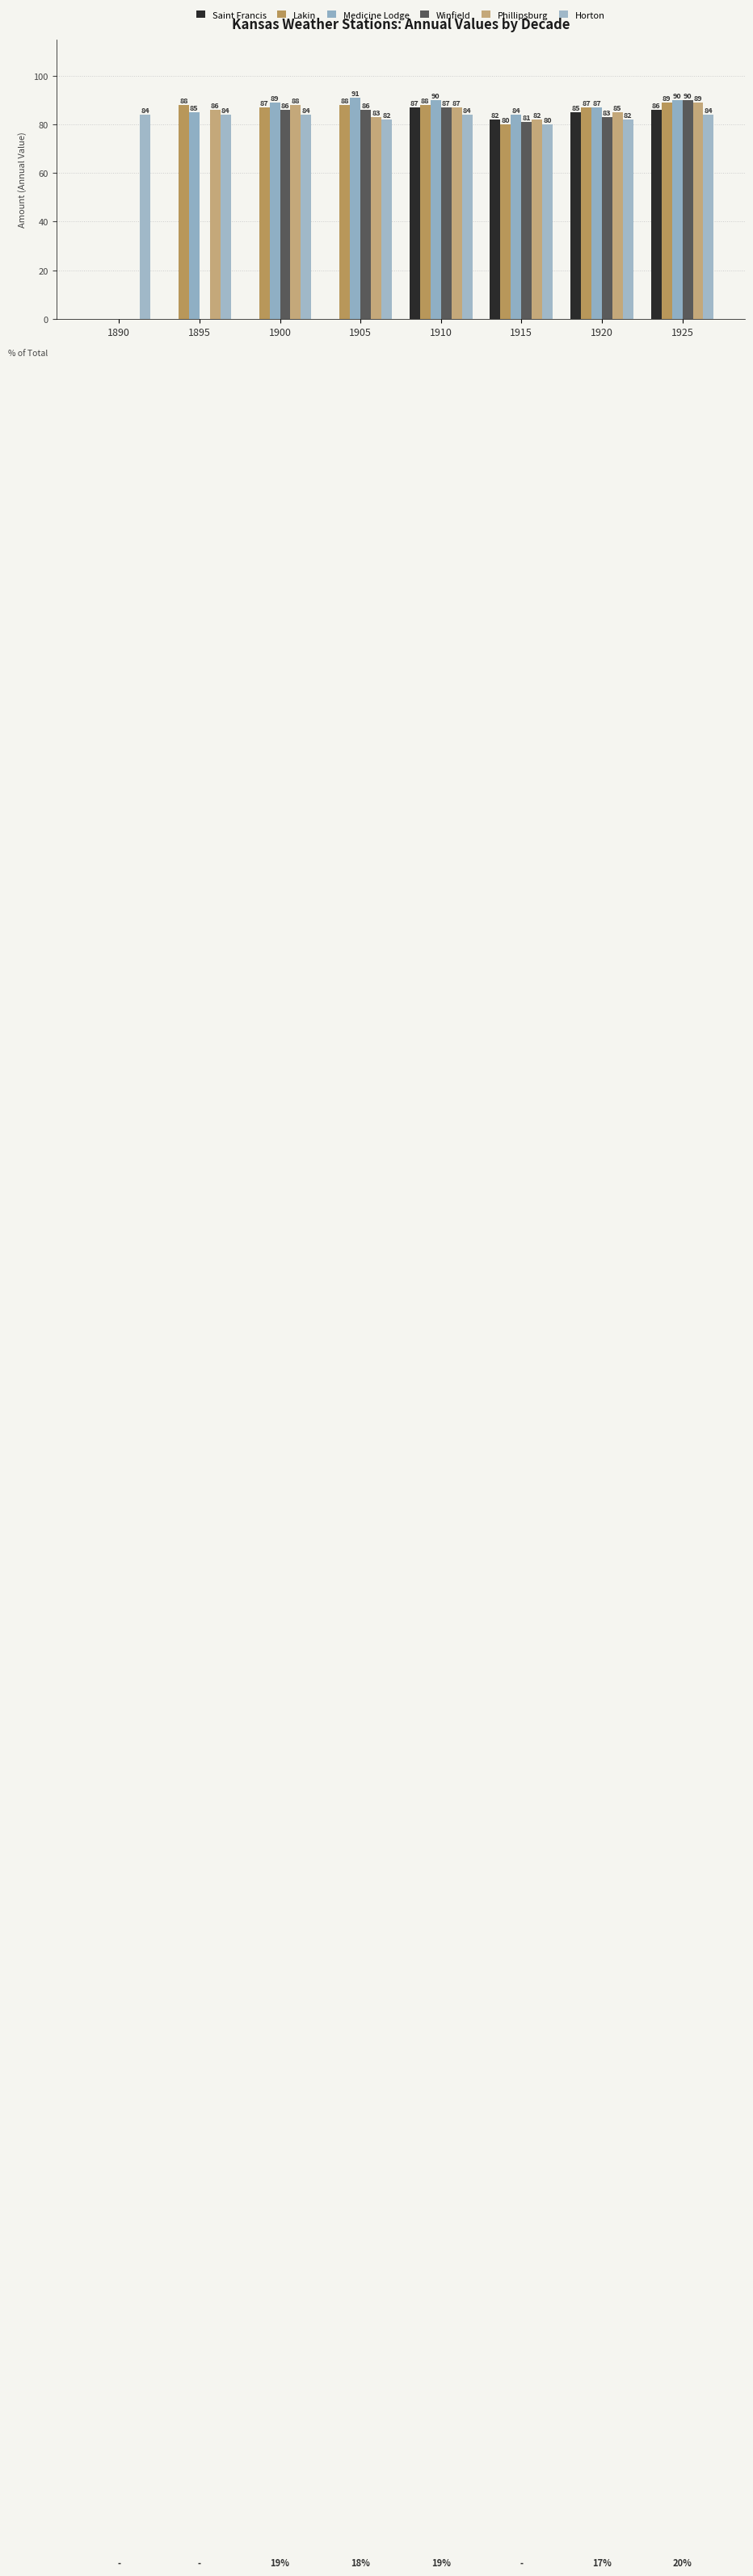

List the labels in order of Phillipsburg value, largest first.

1925, 1900, 1910, 1895, 1920, 1905, 1915, 1890